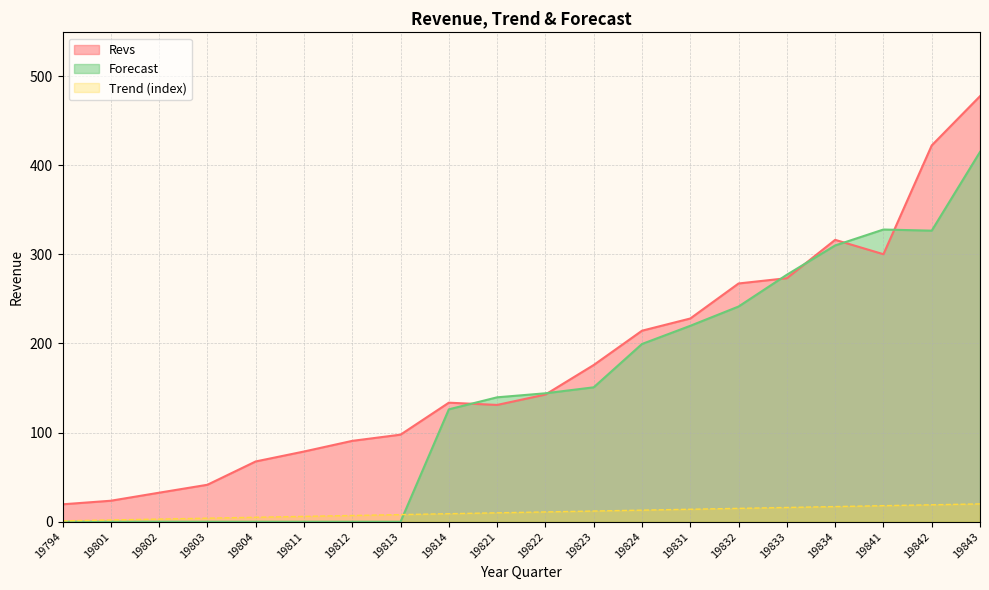

At which category does Forecast reach its first local peak?

19841